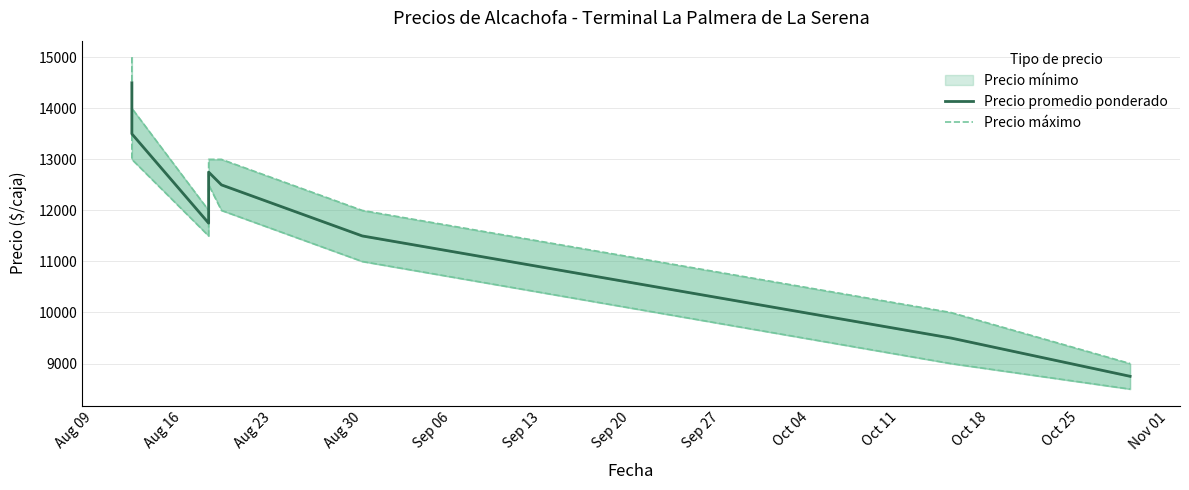

True or false: Precio promedio ponderado and Precio máximo cross at least once.

False